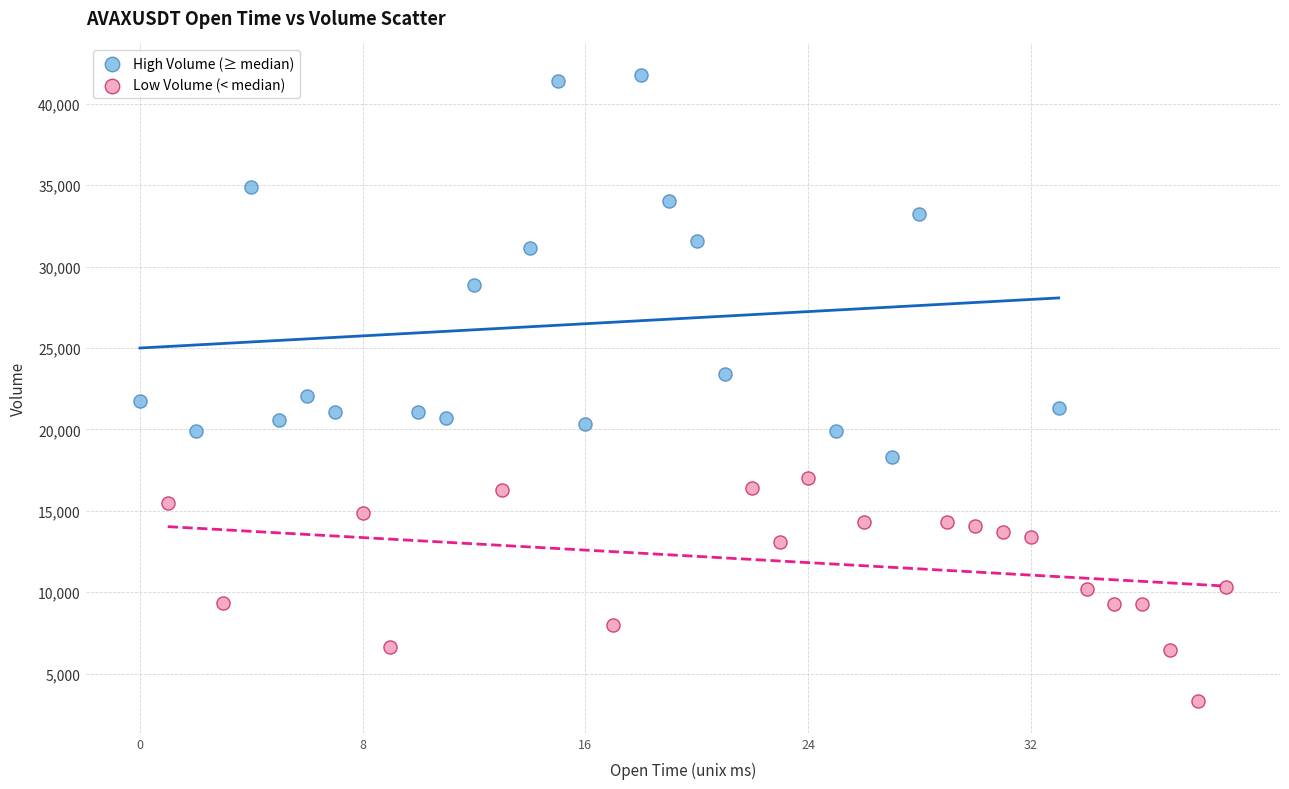

Which series reaches the maximum Y coordinate?

High Volume (≥ median)